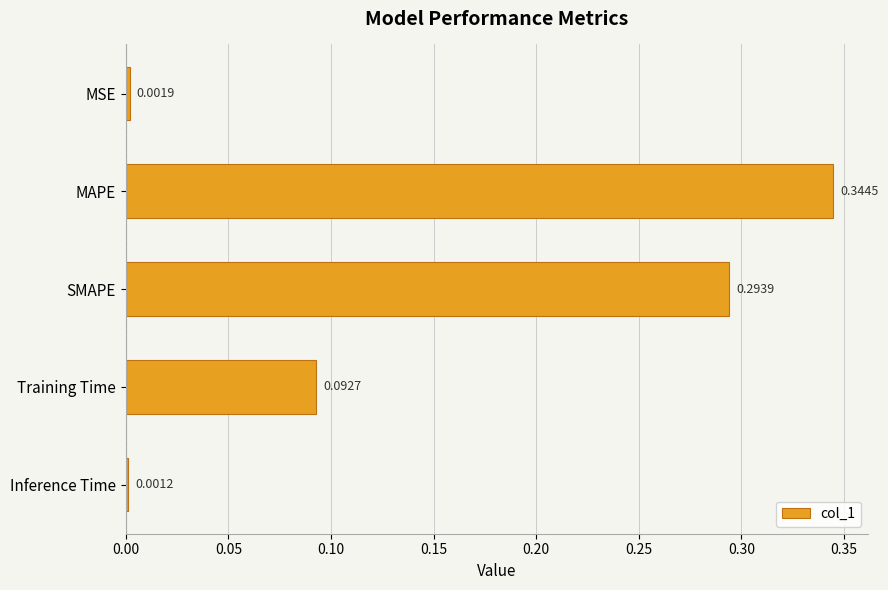

How many bars are there in total?

5